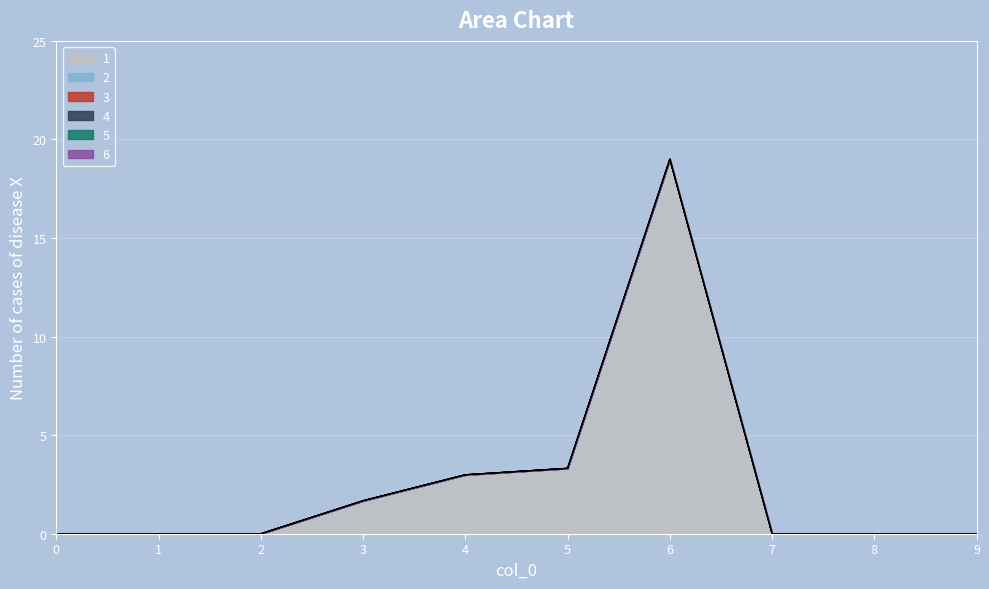

What is the greatest value displayed?

19.0